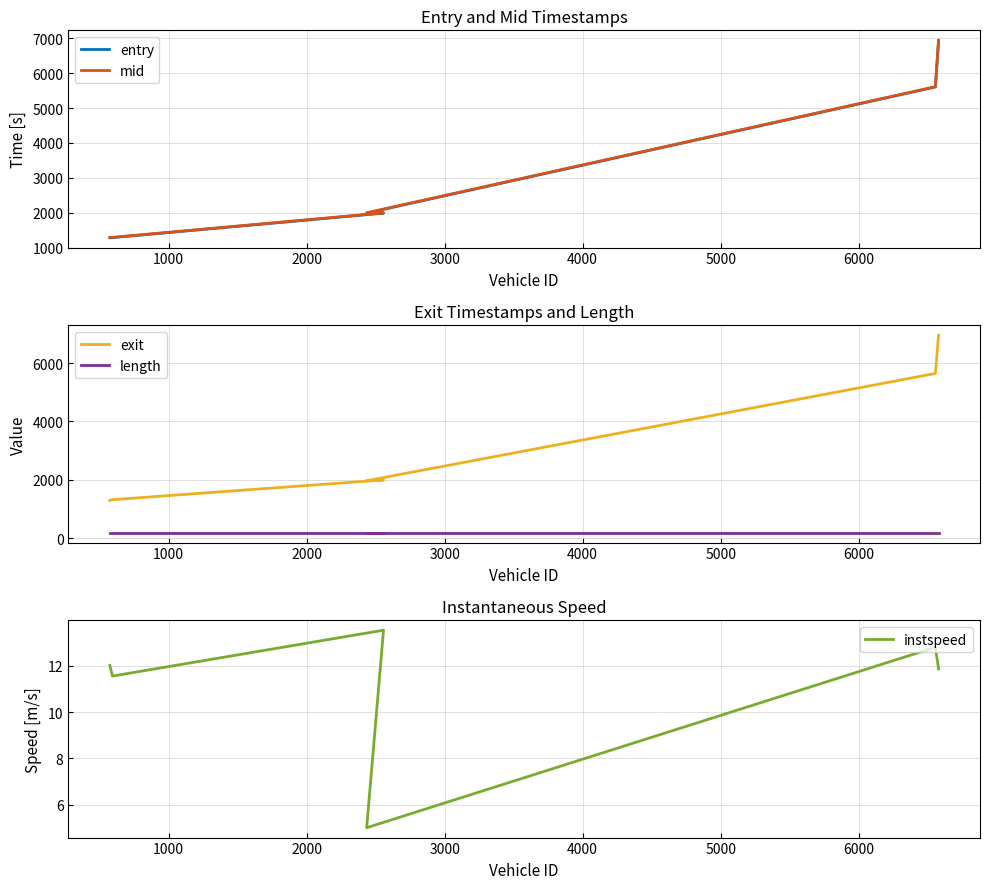

True or false: mid has more than 0 points higher than both neighbors.

False